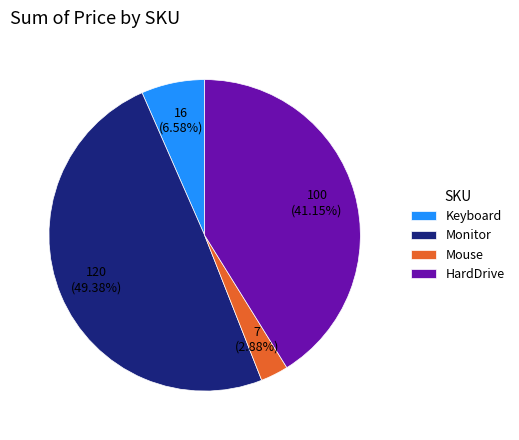

What is the largest slice in the pie chart?

Monitor